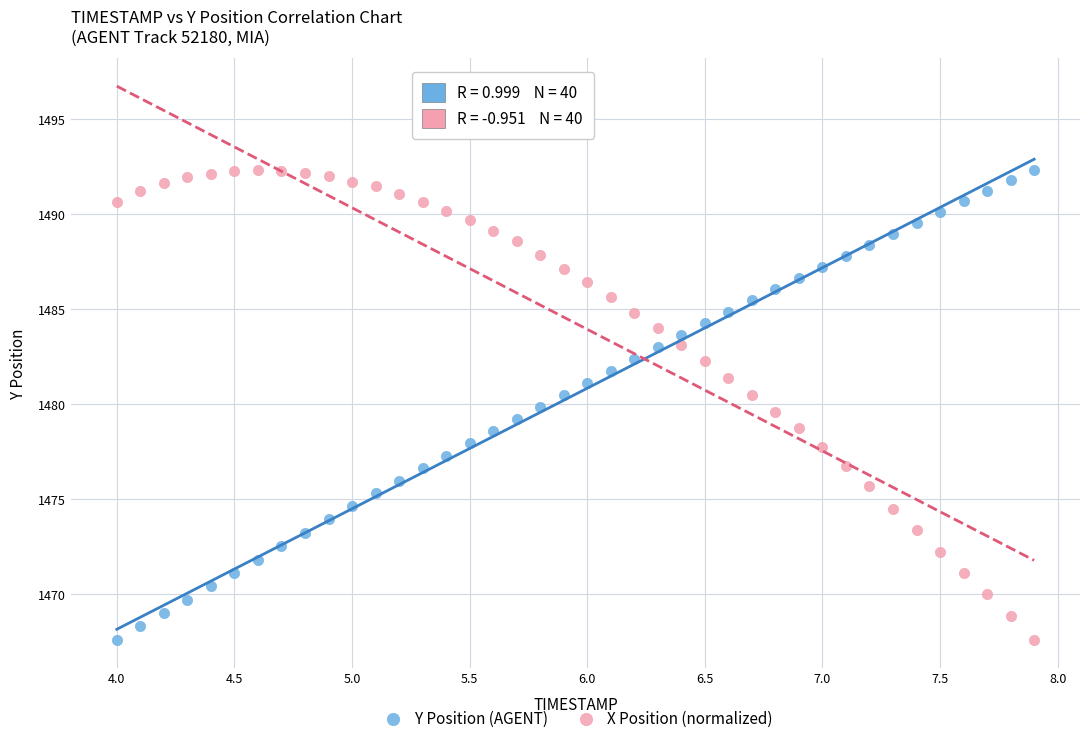

Across all data points, what is the range of Y values (max minus min)?

24.8